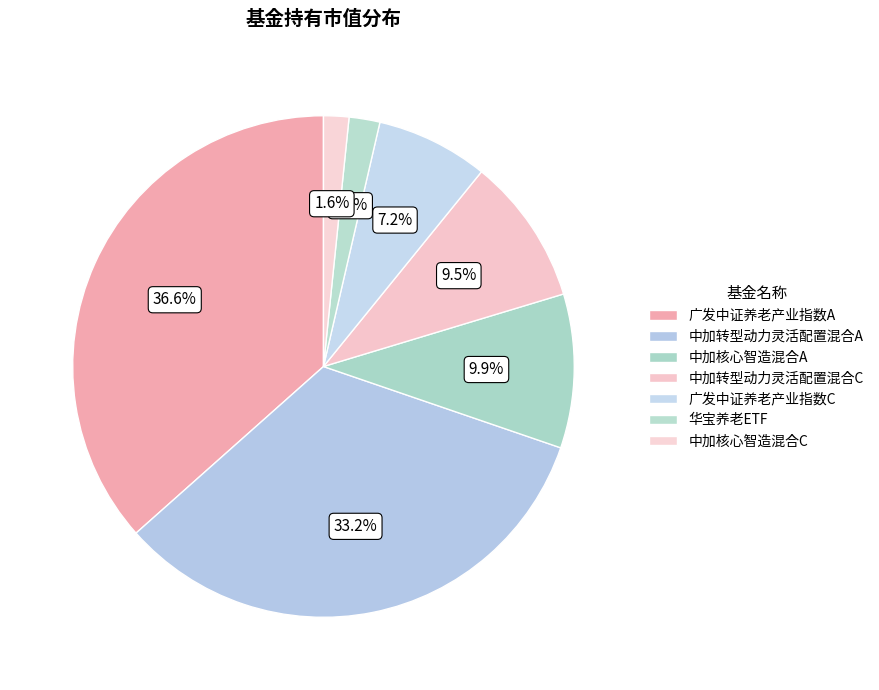

What portion of the pie excludes 广发中证养老产业指数C?

92.8%